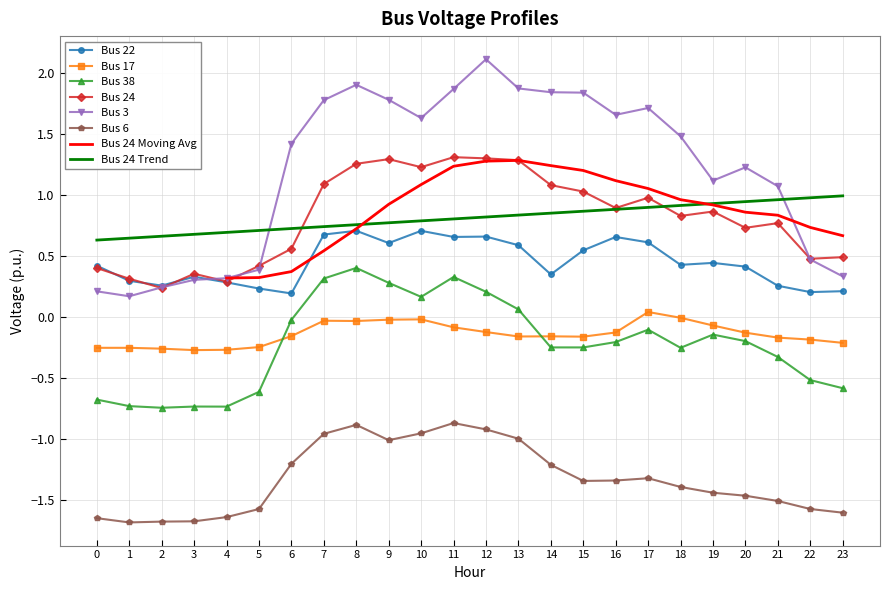

What is the difference between the second highest and second lowest values in the Bus 3 series?

1.7